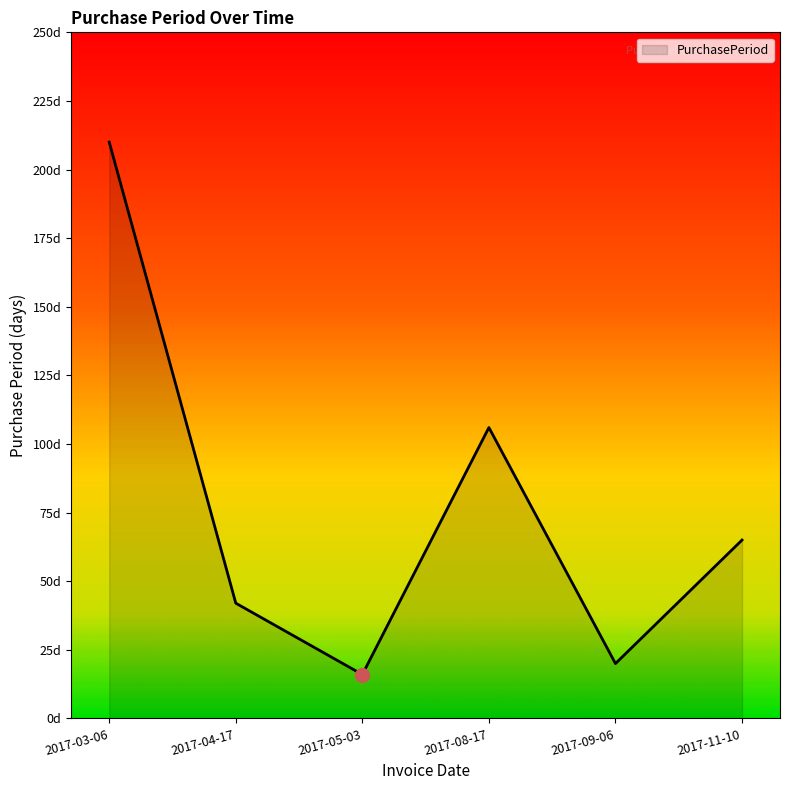

Is this an area chart (filled region under the line)?

Yes